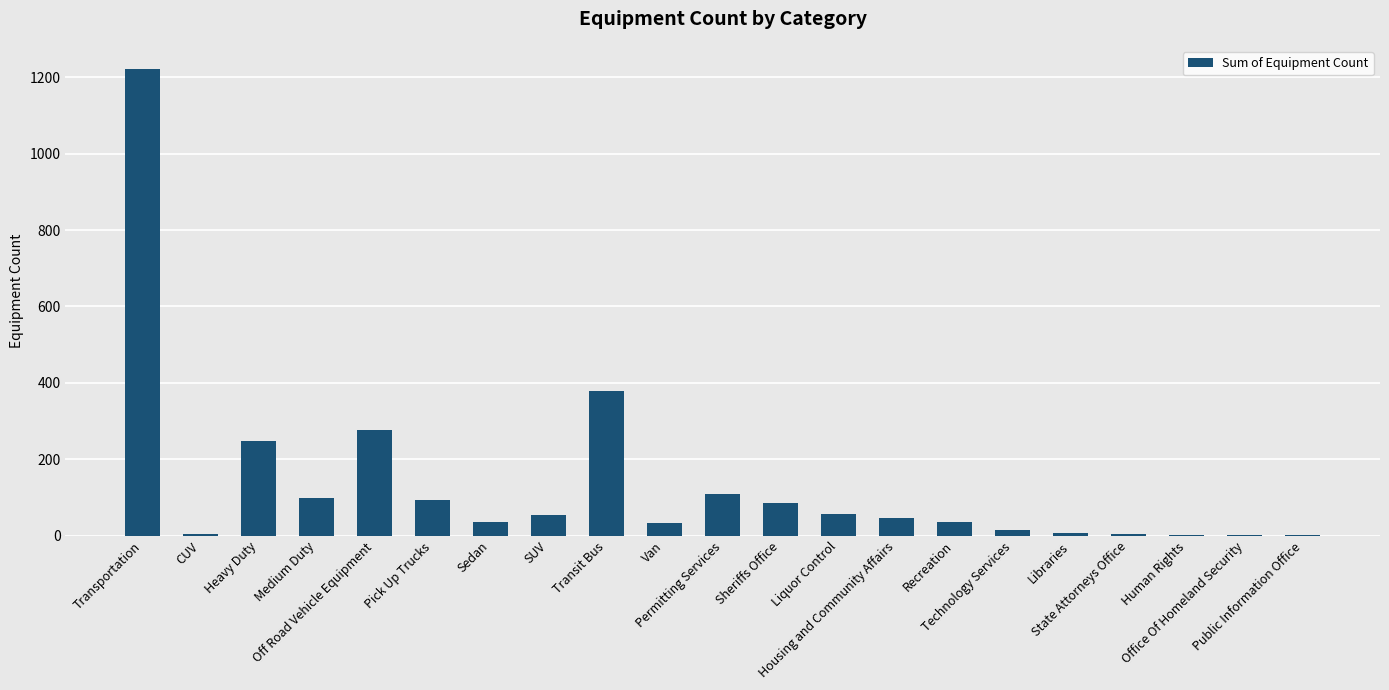

Is it true that the value at Liquor Control is 56?

True